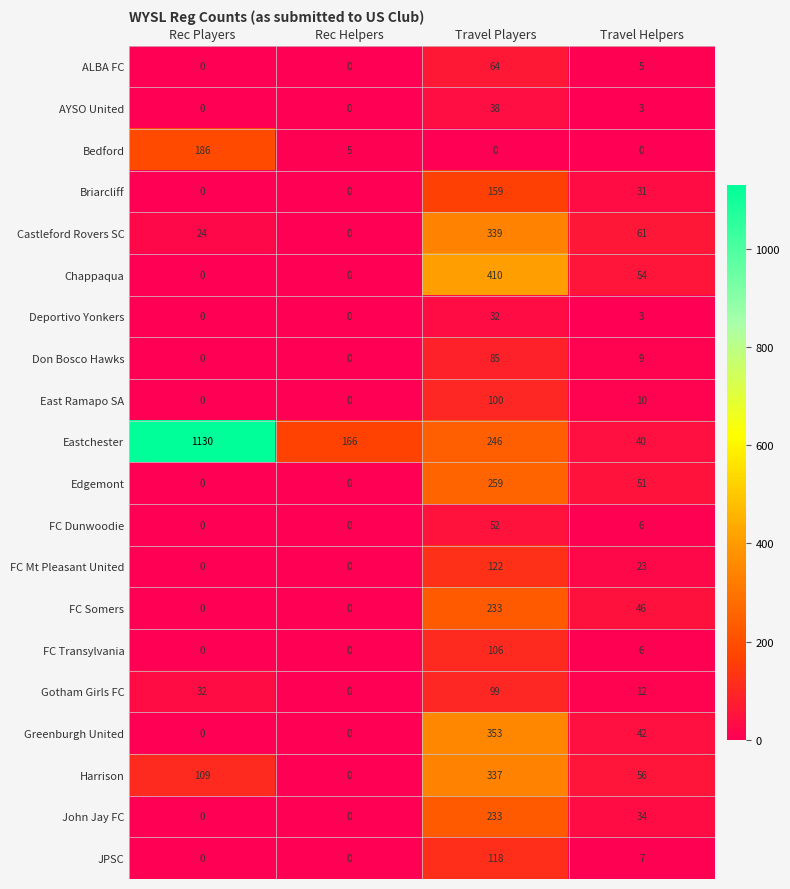

At which category does the chart reach its peak across all series?

Rec Players